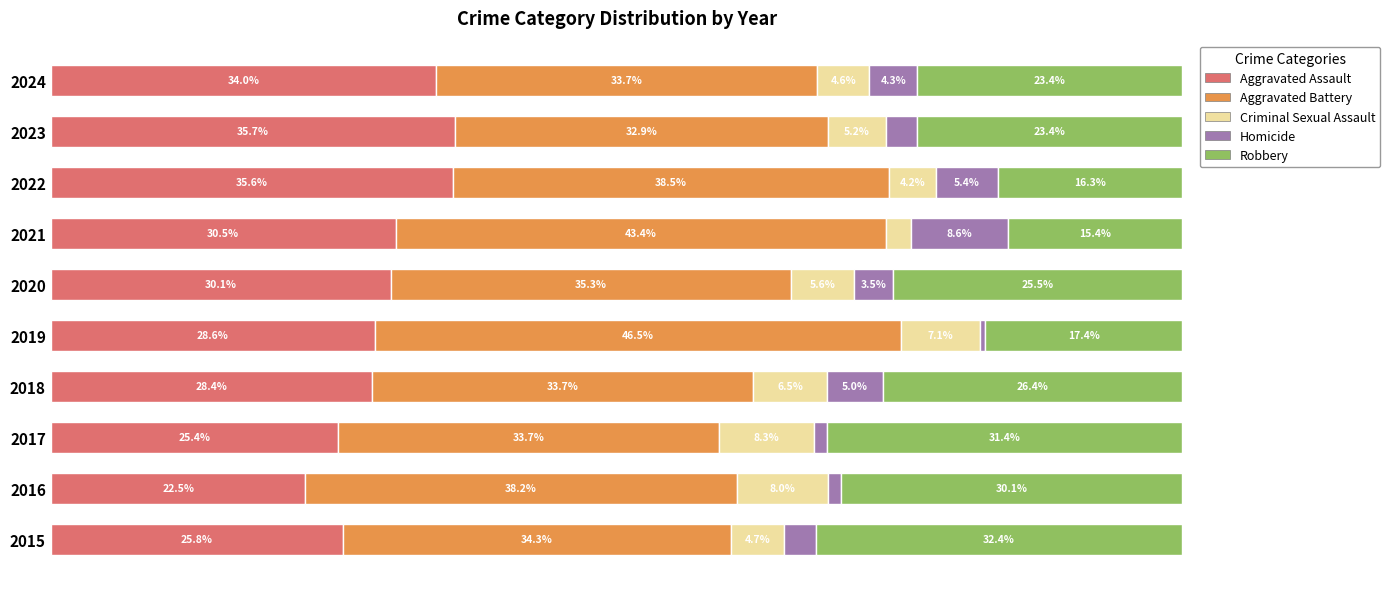

What are all the series names shown in the legend?

Aggravated Assault, Aggravated Battery, Criminal Sexual Assault, Homicide, Robbery